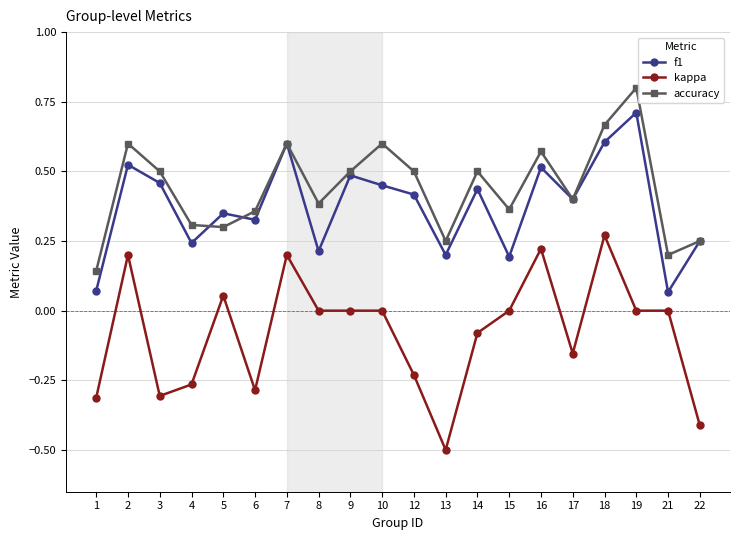

Does the chart have visible grid lines?

Yes